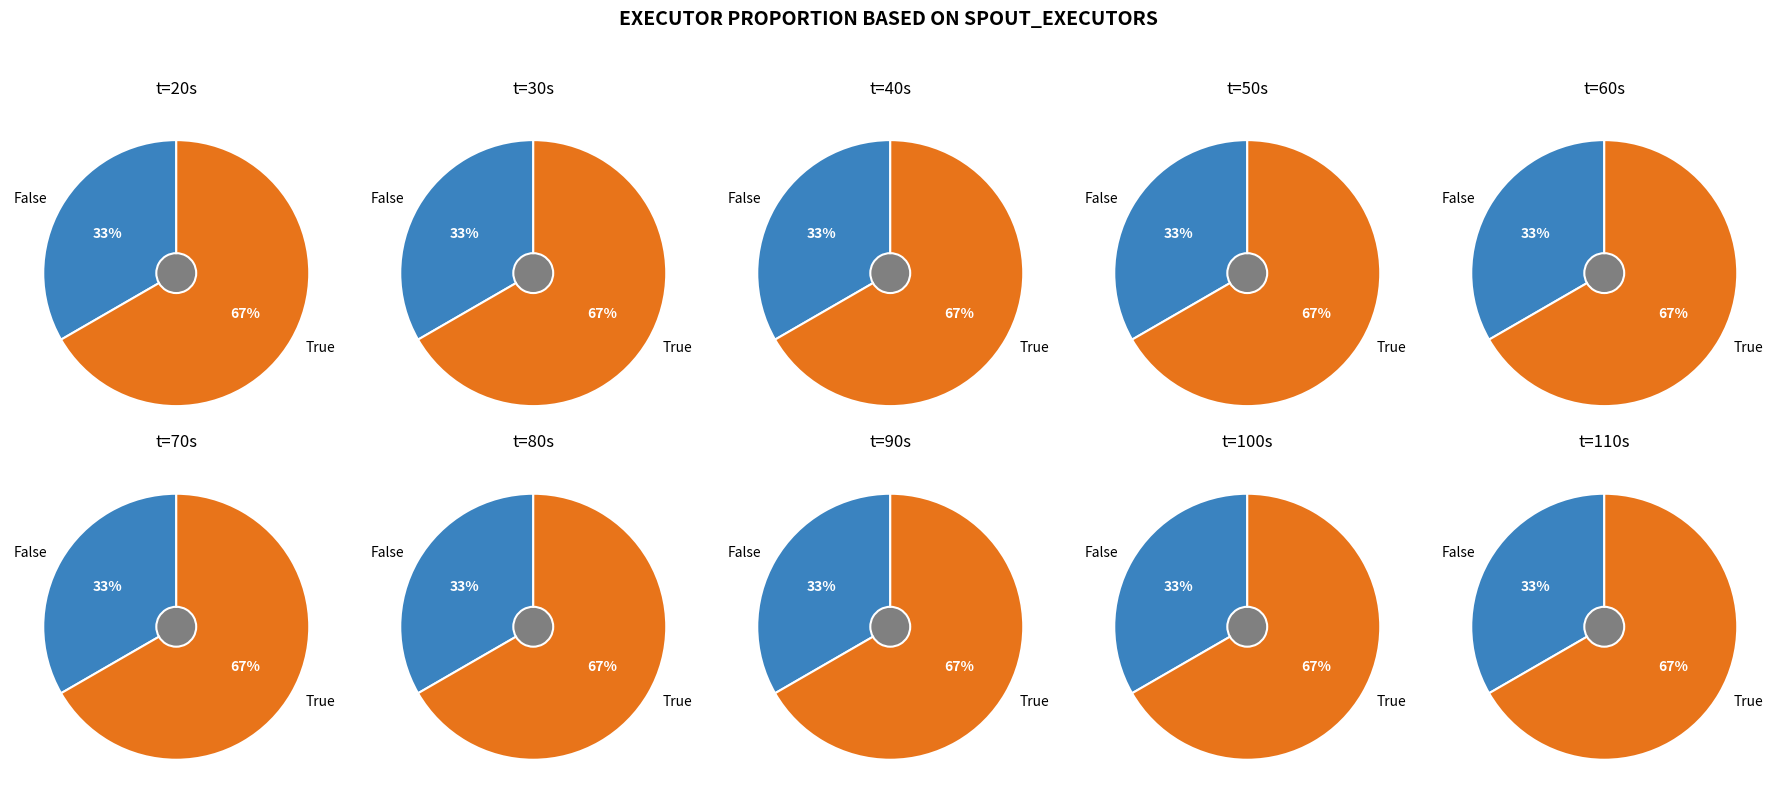

Is the sum of 6 and 1 greater than half?

No